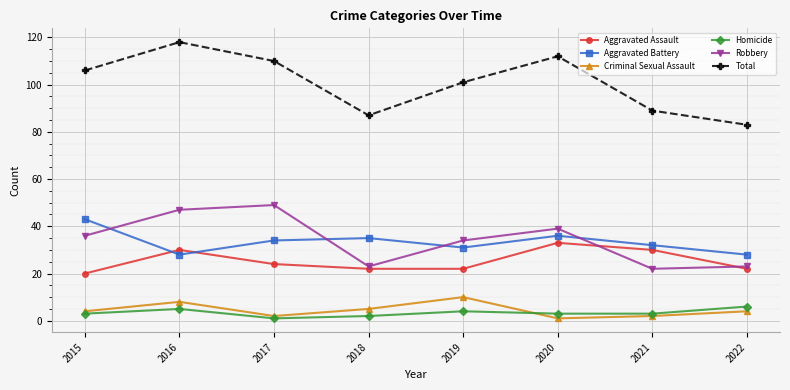

Which series ends up on top after the final intersection of Aggravated Battery and Robbery?

Aggravated Battery